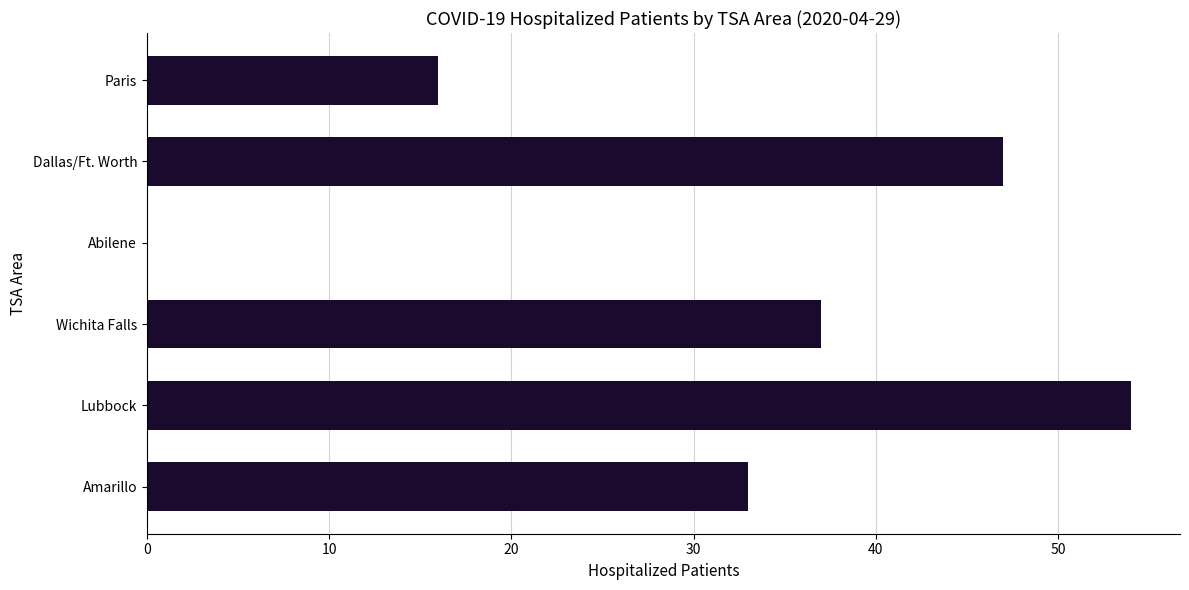

At which label is the value closest to 27?

Amarillo